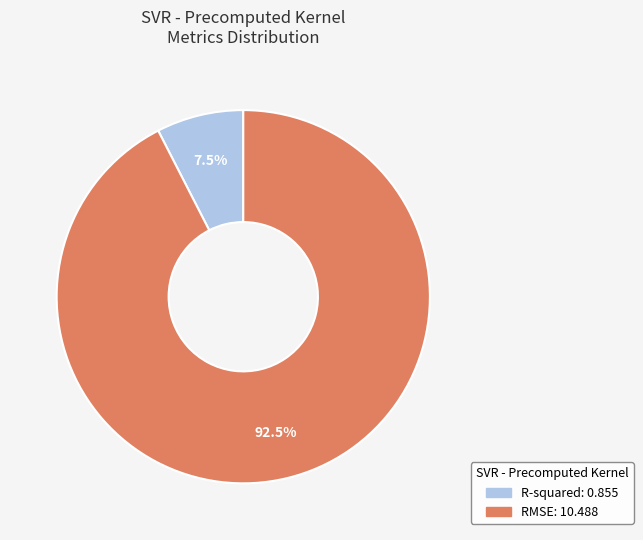

Which has a higher value, R-squared or RMSE?

RMSE